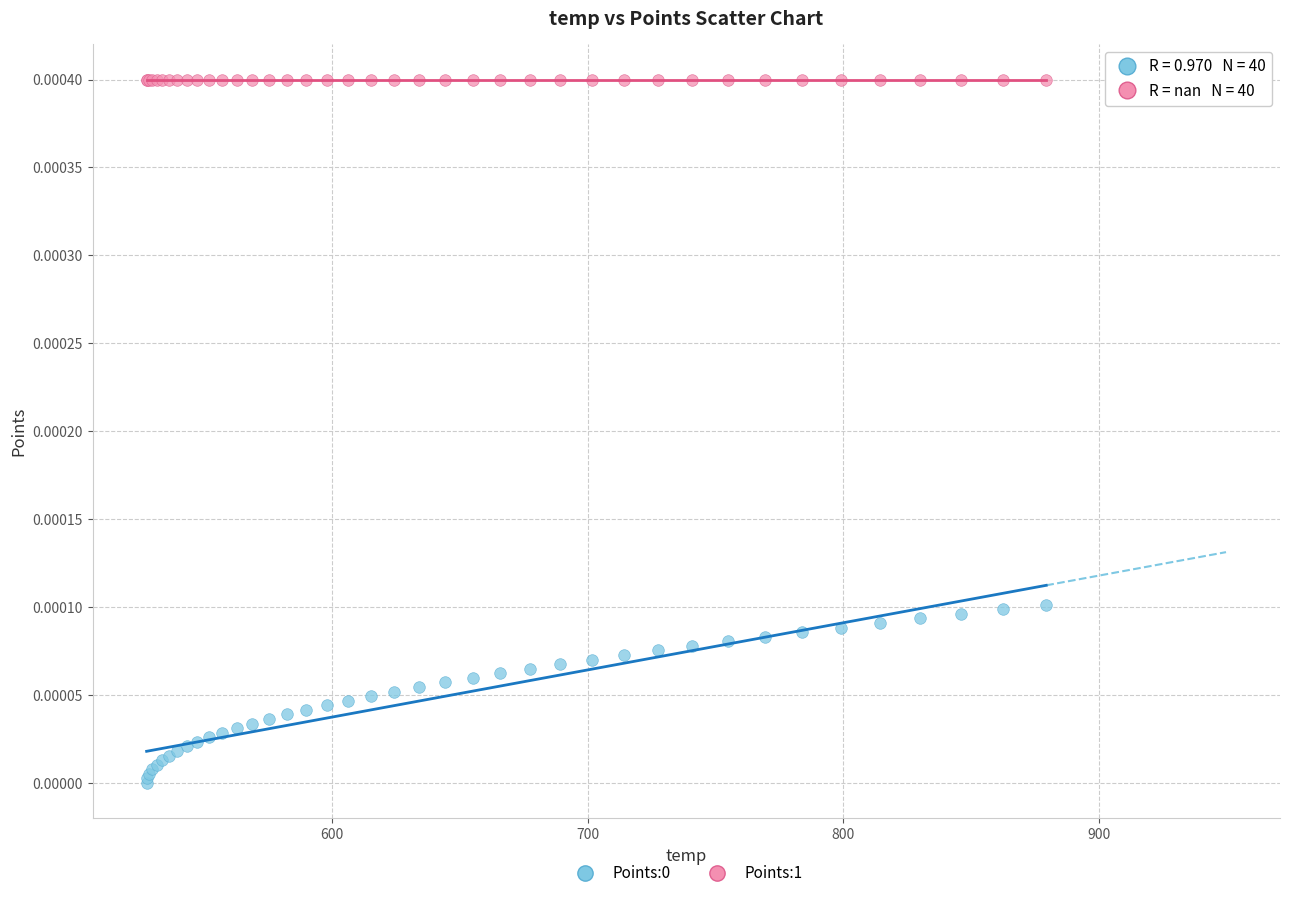

Which series reaches the maximum Y coordinate?

Points:1